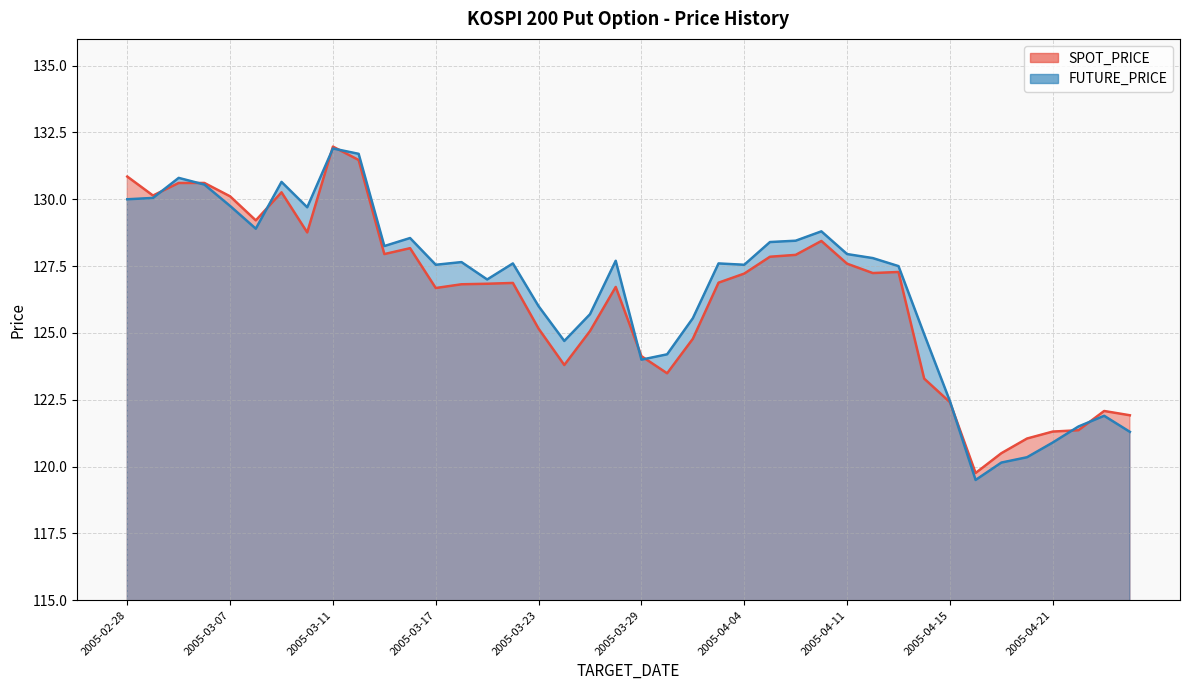

Which category has the highest value in the FUTURE_PRICE series?

2005-03-11